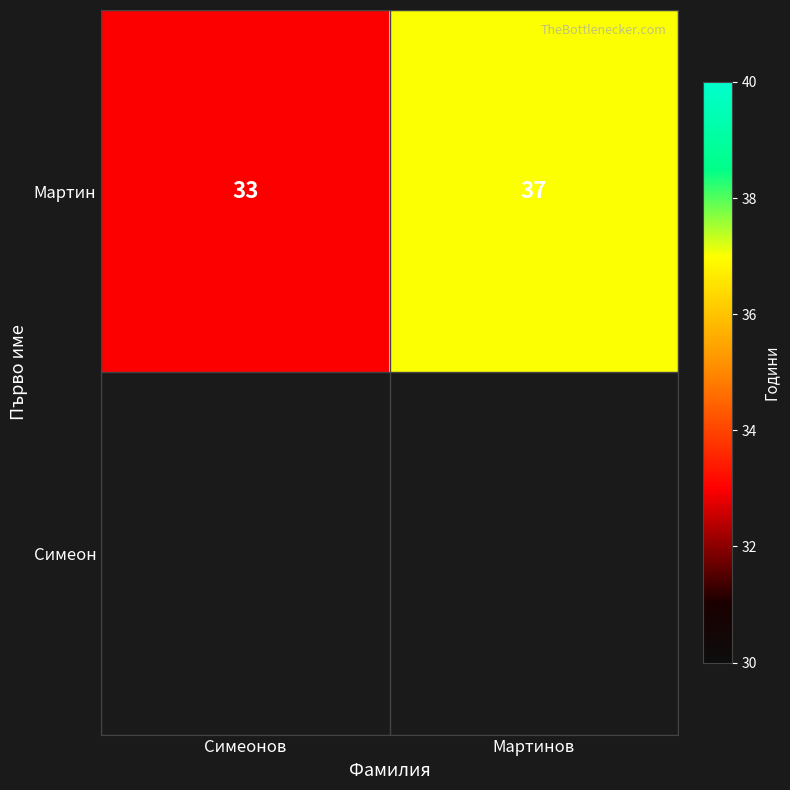

Count the number of data series in this chart.

1